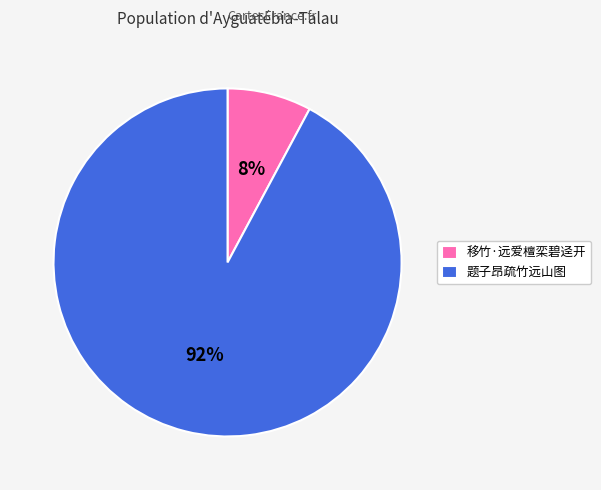

To the nearest percent, what is the difference between the largest and smallest slice percentages?

84%